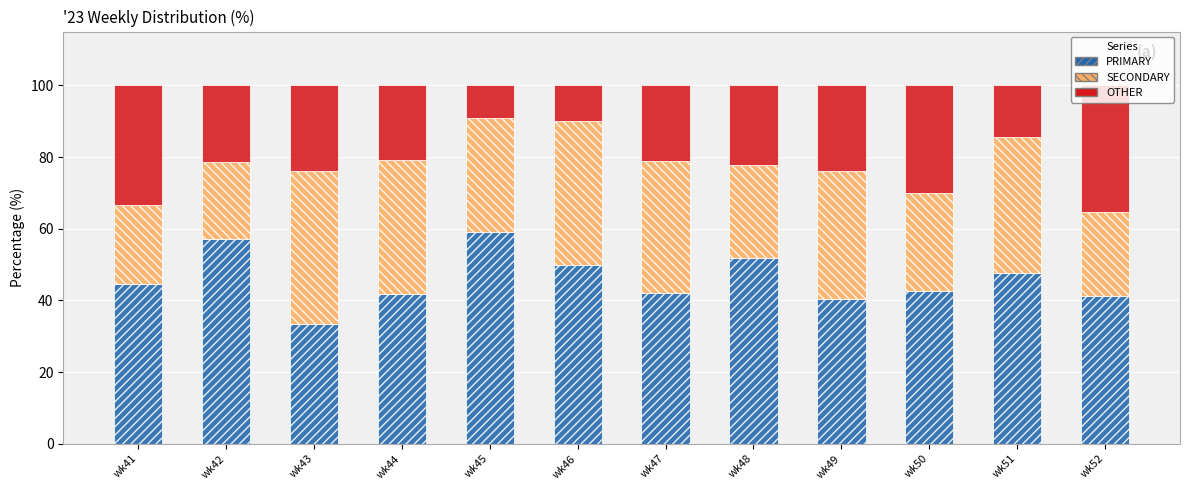

What is the difference between the maximum and minimum values in the PRIMARY series?

25.8